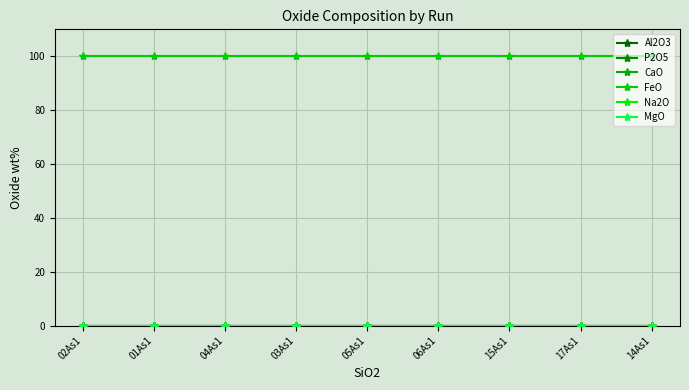

At how many categories does at least one series exceed 6?

9